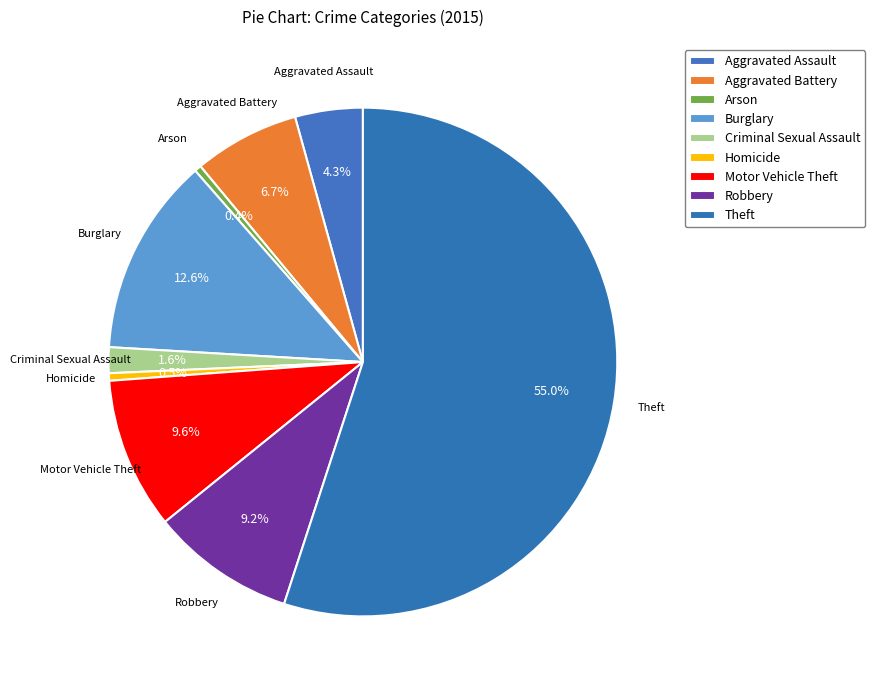

How many segments does this pie chart have?

9